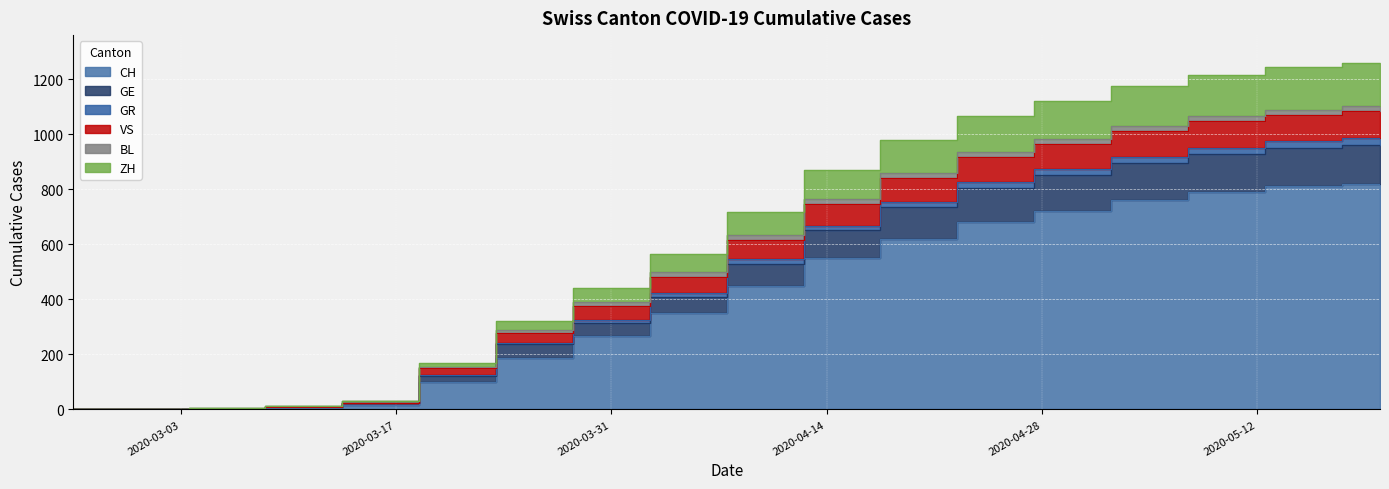

What is the label of the 16th point from the right?

2020-03-06